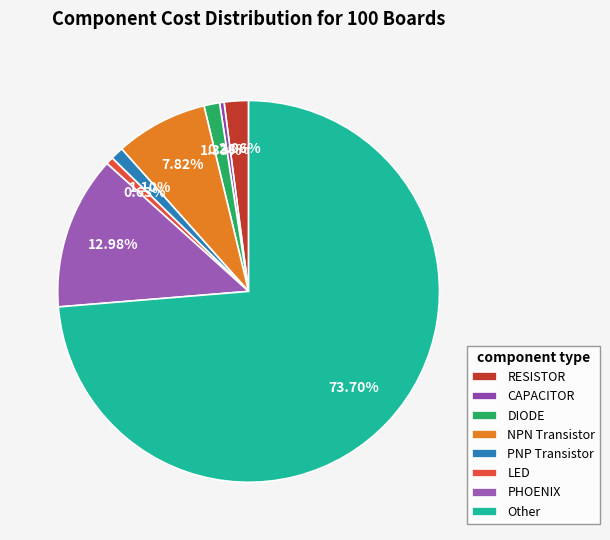

What is the largest slice in the pie chart?

Other